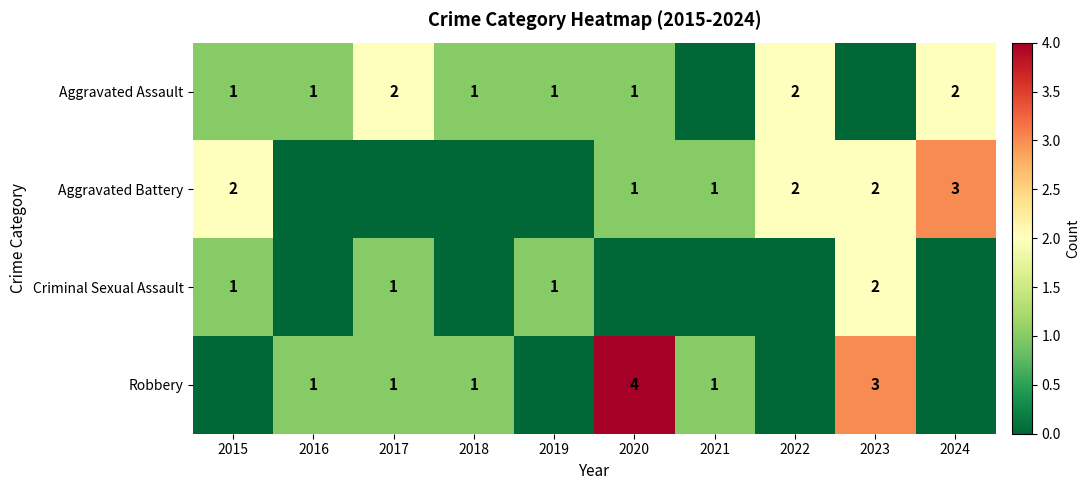

Is it true that Aggravated Battery equals 2 at 2015?

True